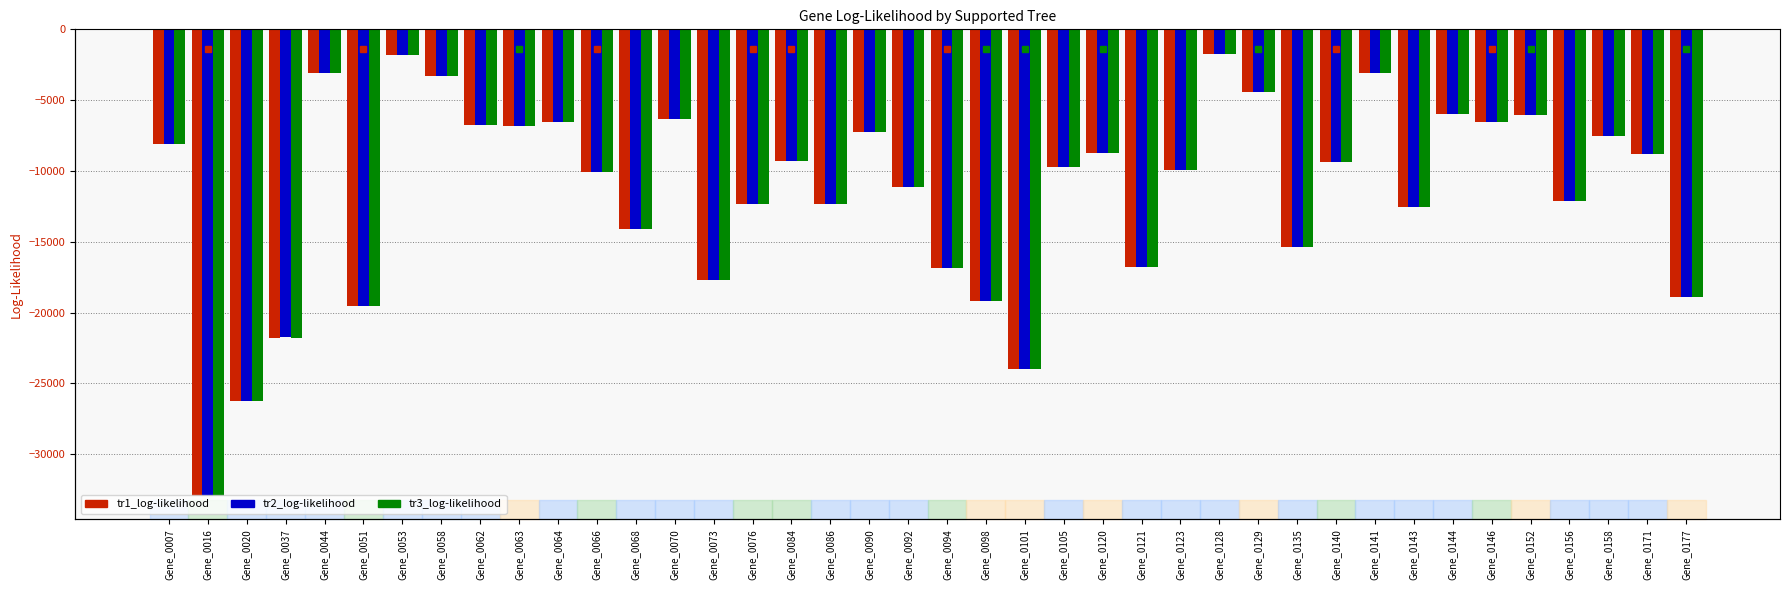

What is the sum of all tr2_log-likelihood values?

-455010.4